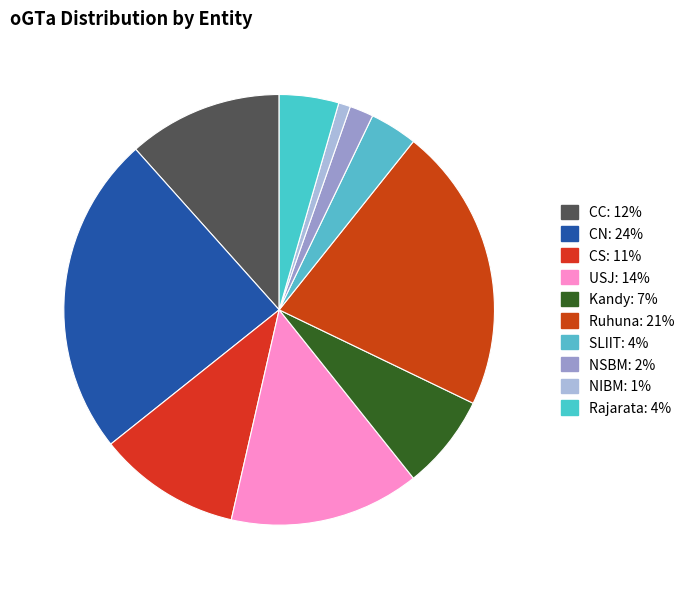

True or false: SLIIT accounts for 1% of the total.

False